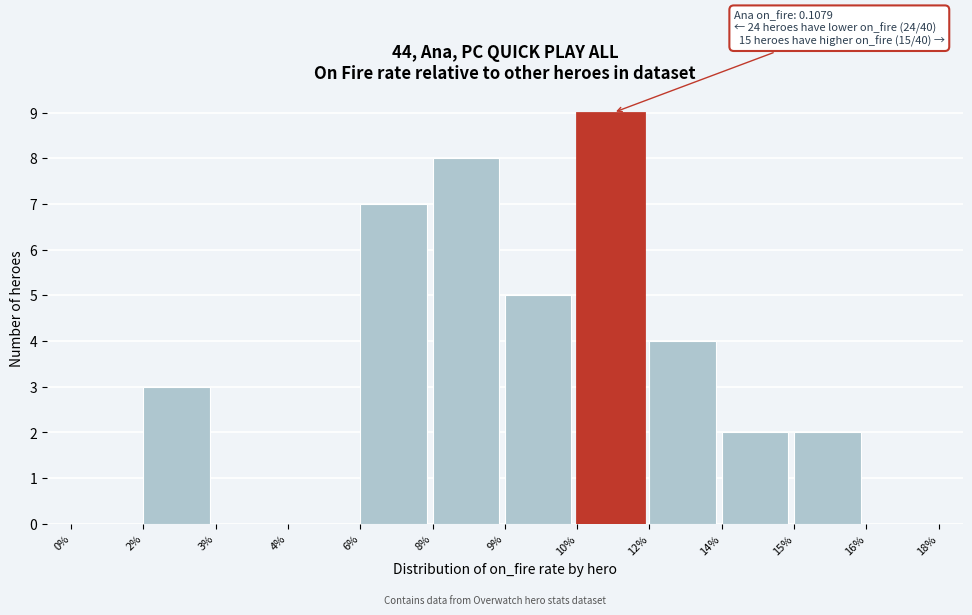

Reading left to right, what are all the values shown in this chart?

0%=0	2%=3	3%=0	4%=0	6%=7	8%=8	9%=5	10%=9	12%=4	14%=2	15%=2	16%=0